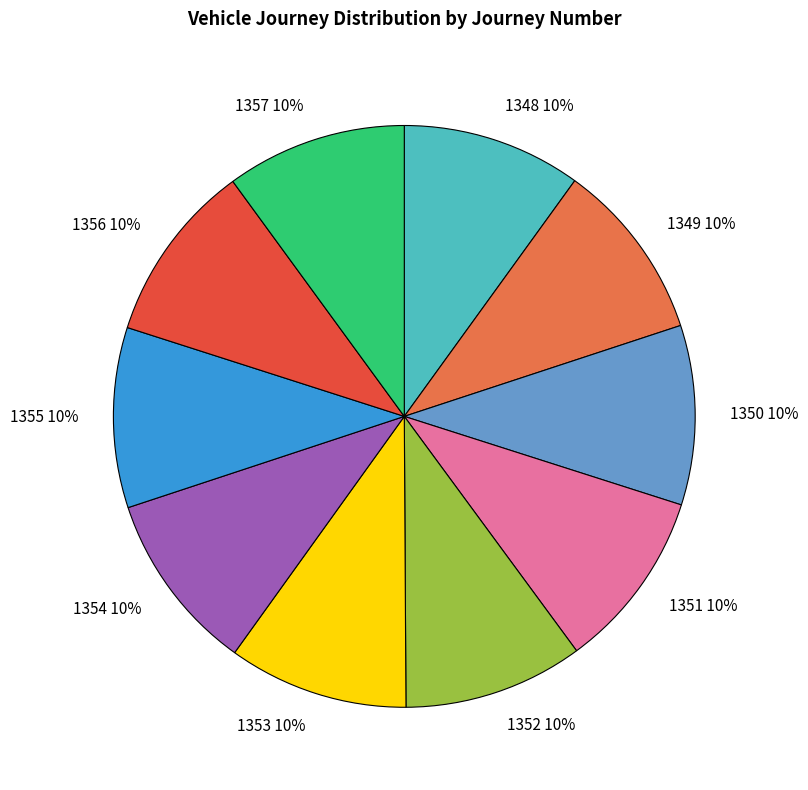

What is the ratio of the value at 1350 to the value at 1353?

1.0